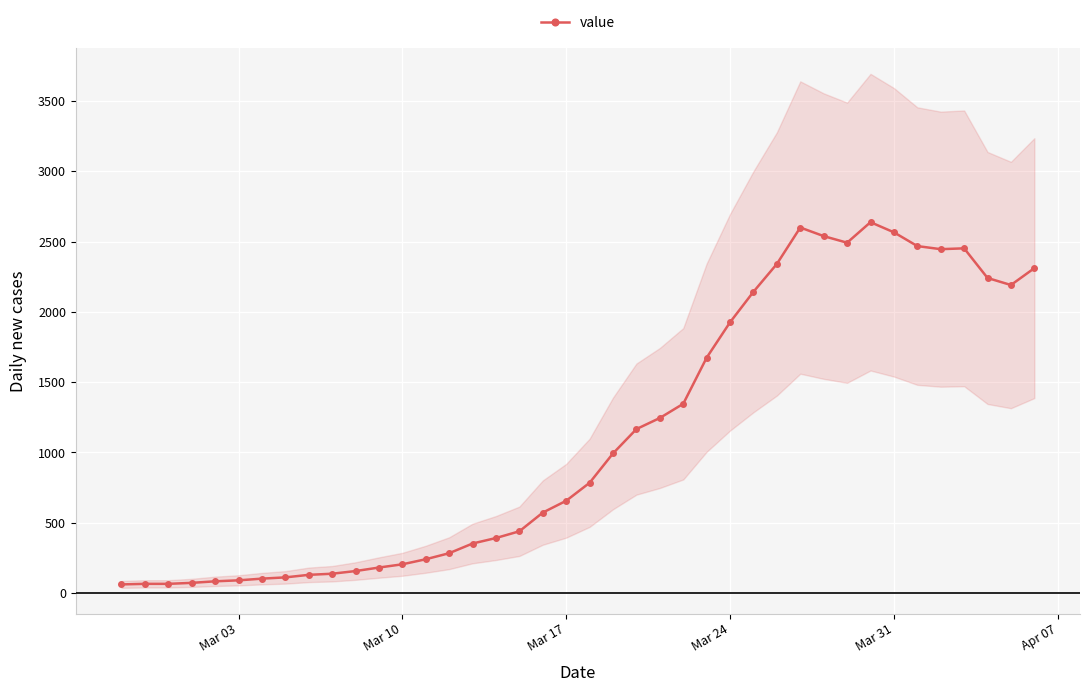

Reading left to right, extract all data points from this chart.

61	65	65	72	83	90	102	111	129	137	156	181	204	240	283	352	391	439	572	656	784	993	1166	1245	1346	1674	1926	2143	2341	2600	2539	2492	2638	2566	2468	2446	2452	2241	2191	2311